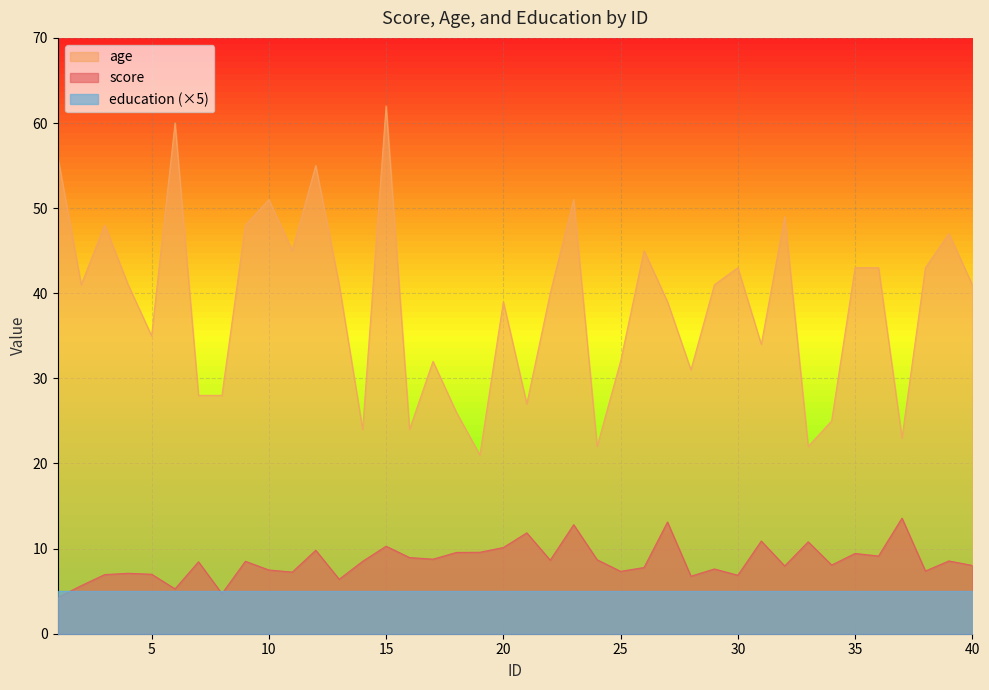

What is the maximum value for score?

13.6